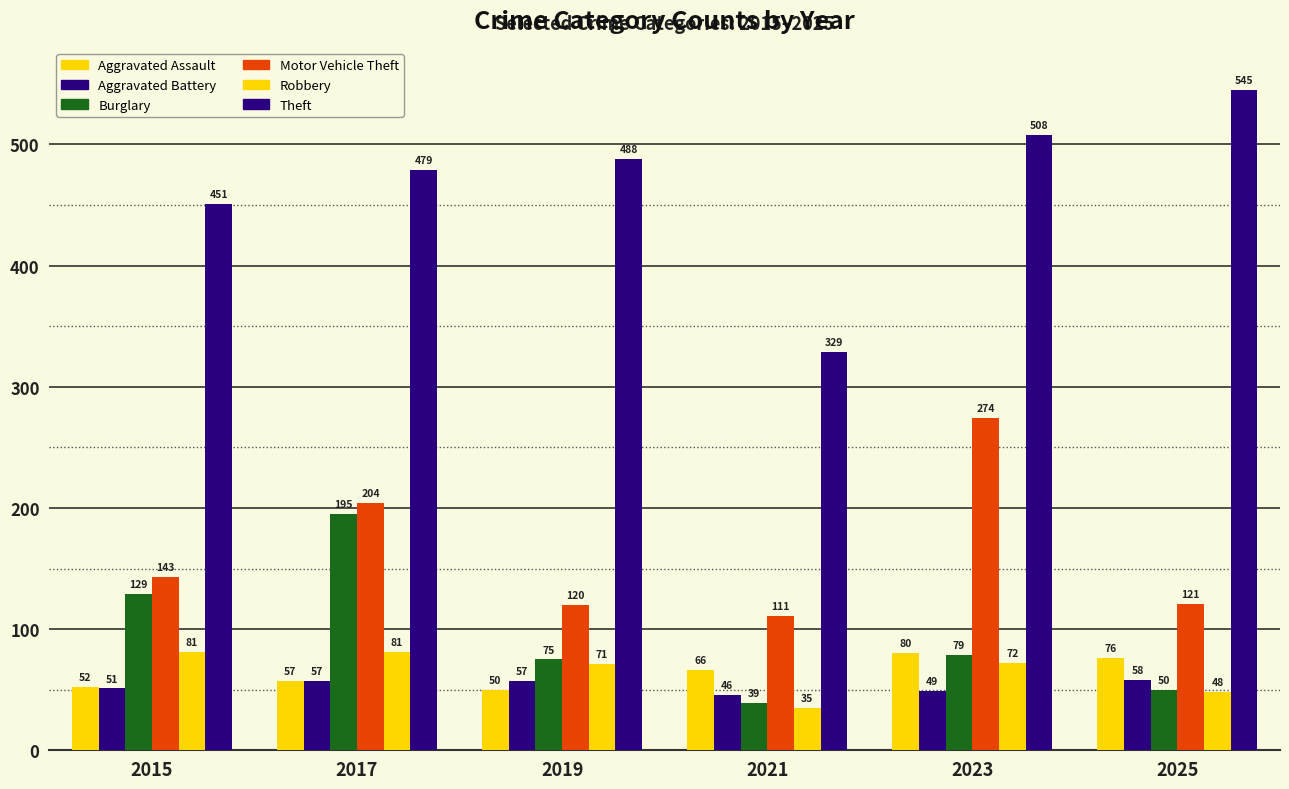

How many data points in Burglary are less than 79?

3